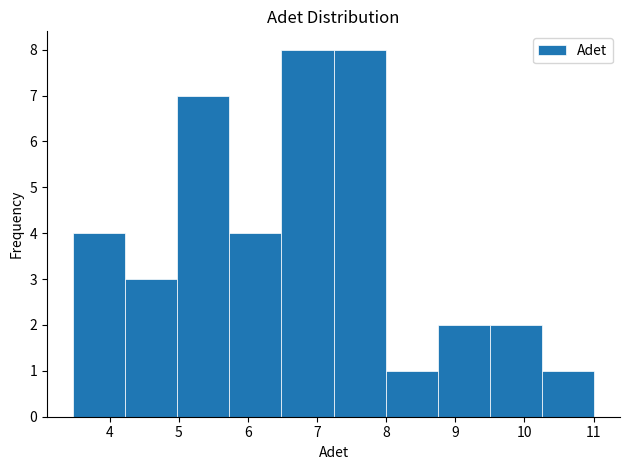

Reading left to right, list every bar in this chart as the range it spans on the x-axis followed by its height. Neither the bar edges nor the heights are printed on the chart, so give them approximately, as read against the axes.

3.5 to 4.2: 4
4.2 to 5.0: 3
5.0 to 5.7: 7
5.7 to 6.5: 4
6.5 to 7.2: 8
7.2 to 8.0: 8
8.0 to 8.7: 1
8.7 to 9.5: 2
9.5 to 10.3: 2
10.3 to 11.0: 1